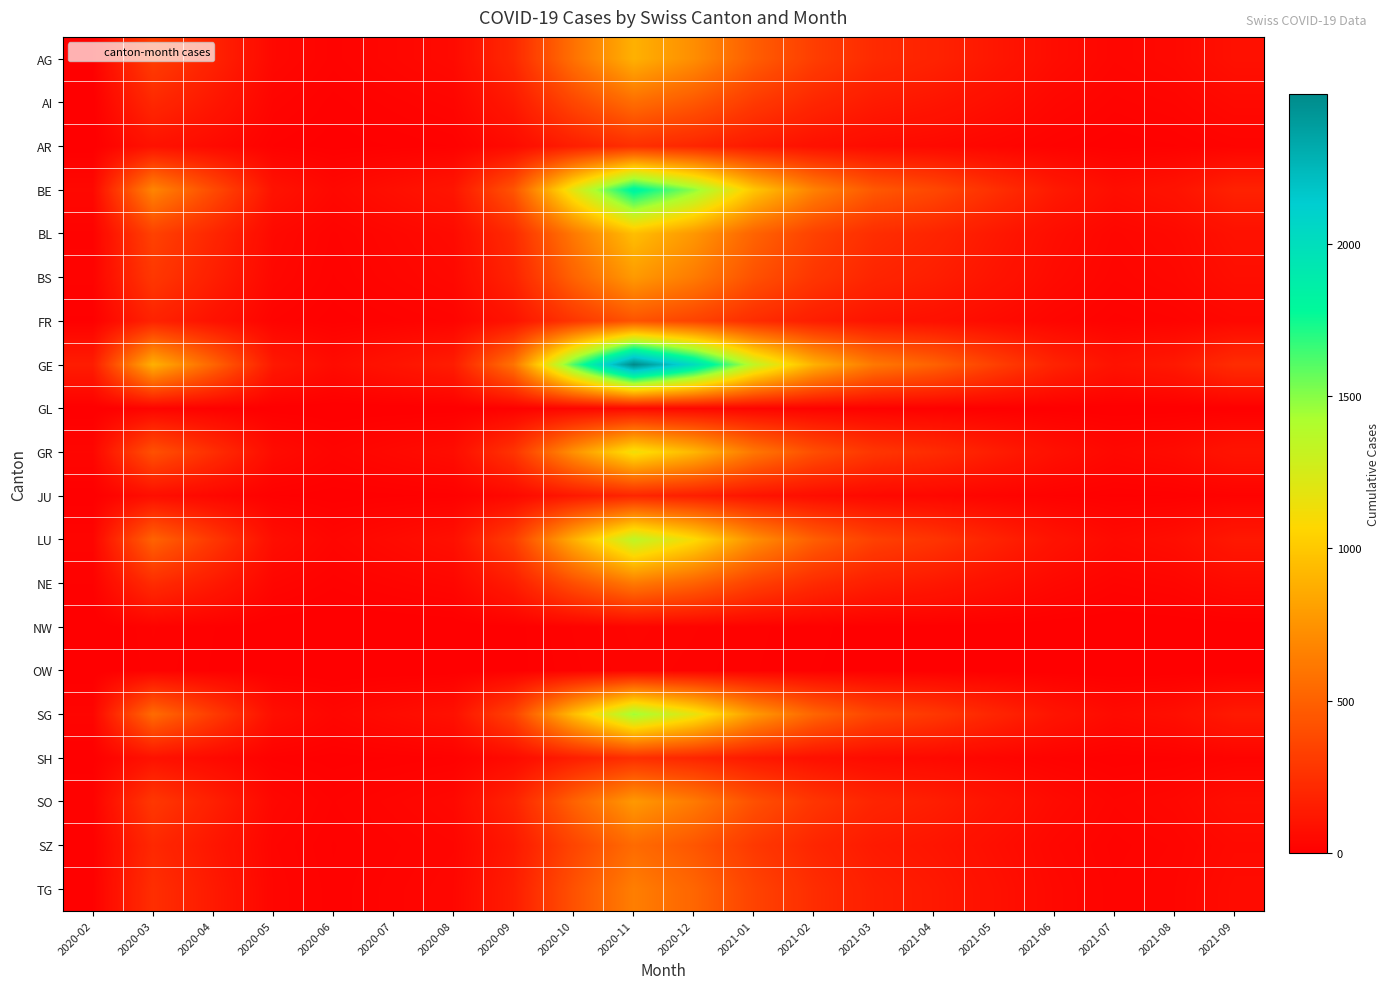

Reading left to right, list all the values displayed in this chart.

AG: 2020-02=12	2020-03=320	2020-04=180	2020-05=45	2020-06=22	2020-07=38	2020-08=55	2020-09=210	2020-10=580	2020-11=890	2020-12=720	2021-01=480	2021-02=320	2021-03=220	2021-04=180	2021-05=120	2021-06=65	2021-07=35	2021-08=48	2021-09=85
AI: 2020-02=2	2020-03=210	2020-04=120	2020-05=28	2020-06=12	2020-07=22	2020-08=32	2020-09=132	2020-10=365	2020-11=560	2020-12=452	2021-01=300	2021-02=200	2021-03=138	2021-04=112	2021-05=75	2021-06=40	2021-07=22	2021-08=30	2021-09=52
AR: 2020-02=3	2020-03=95	2020-04=55	2020-05=14	2020-06=6	2020-07=10	2020-08=15	2020-09=58	2020-10=160	2020-11=245	2020-12=198	2021-01=132	2021-02=88	2021-03=61	2021-04=50	2021-05=33	2021-06=18	2021-07=10	2021-08=14	2021-09=24
BE: 2020-02=45	2020-03=680	2020-04=390	2020-05=98	2020-06=45	2020-07=78	2020-08=112	2020-09=435	2020-10=1200	2020-11=1840	2020-12=1488	2021-01=990	2021-02=660	2021-03=456	2021-04=372	2021-05=248	2021-06=135	2021-07=72	2021-08=99	2021-09=174
BL: 2020-02=18	2020-03=340	2020-04=200	2020-05=50	2020-06=23	2020-07=40	2020-08=58	2020-09=224	2020-10=620	2020-11=950	2020-12=768	2021-01=510	2021-02=340	2021-03=235	2021-04=192	2021-05=128	2021-06=70	2021-07=37	2021-08=51	2021-09=90
BS: 2020-02=22	2020-03=290	2020-04=160	2020-05=42	2020-06=19	2020-07=33	2020-08=47	2020-09=184	2020-10=508	2020-11=780	2020-12=630	2021-01=420	2021-02=280	2021-03=193	2021-04=157	2021-05=105	2021-06=57	2021-07=30	2021-08=42	2021-09=73
FR: 2020-02=8	2020-03=180	2020-04=95	2020-05=24	2020-06=11	2020-07=18	2020-08=26	2020-09=102	2020-10=280	2020-11=430	2020-12=348	2021-01=232	2021-02=154	2021-03=106	2021-04=87	2021-05=58	2021-06=32	2021-07=17	2021-08=23	2021-09=40
GE: 2020-02=150	2020-03=890	2020-04=520	2020-05=130	2020-06=62	2020-07=105	2020-08=150	2020-09=590	2020-10=1620	2020-11=2490	2020-12=2012	2021-01=1340	2021-02=892	2021-03=616	2021-04=502	2021-05=335	2021-06=182	2021-07=97	2021-08=132	2021-09=233
GL: 2020-02=1	2020-03=25	2020-04=12	2020-05=3	2020-06=1	2020-07=2	2020-08=3	2020-09=12	2020-10=34	2020-11=52	2020-12=42	2021-01=28	2021-02=18	2021-03=13	2021-04=10	2021-05=7	2021-06=4	2021-07=2	2021-08=3	2021-09=5
GR: 2020-02=35	2020-03=420	2020-04=240	2020-05=62	2020-06=28	2020-07=48	2020-08=68	2020-09=268	2020-10=740	2020-11=1135	2020-12=918	2021-01=610	2021-02=407	2021-03=281	2021-04=229	2021-05=153	2021-06=83	2021-07=44	2021-08=61	2021-09=107
JU: 2020-02=4	2020-03=75	2020-04=40	2020-05=10	2020-06=5	2020-07=8	2020-08=12	2020-09=46	2020-10=128	2020-11=196	2020-12=158	2021-01=105	2021-02=70	2021-03=48	2021-04=39	2021-05=26	2021-06=14	2021-07=8	2021-08=10	2021-09=18
LU: 2020-02=28	2020-03=510	2020-04=290	2020-05=72	2020-06=33	2020-07=57	2020-08=82	2020-09=320	2020-10=882	2020-11=1353	2020-12=1094	2021-01=728	2021-02=485	2021-03=335	2021-04=273	2021-05=182	2021-06=99	2021-07=53	2021-08=72	2021-09=127
NE: 2020-02=15	2020-03=230	2020-04=135	2020-05=34	2020-06=16	2020-07=27	2020-08=38	2020-09=148	2020-10=408	2020-11=626	2020-12=506	2021-01=337	2021-02=224	2021-03=155	2021-04=126	2021-05=84	2021-06=46	2021-07=24	2021-08=33	2021-09=59
NW: 2020-02=1	2020-03=20	2020-04=10	2020-05=2	2020-06=1	2020-07=1	2020-08=2	2020-09=7	2020-10=20	2020-11=31	2020-12=25	2021-01=16	2021-02=11	2021-03=7	2021-04=6	2021-05=4	2021-06=2	2021-07=1	2021-08=2	2021-09=3
OW: 2020-02=1	2020-03=18	2020-04=9	2020-05=2	2020-06=1	2020-07=1	2020-08=2	2020-09=7	2020-10=18	2020-11=28	2020-12=22	2021-01=15	2021-02=10	2021-03=7	2021-04=5	2021-05=4	2021-06=2	2021-07=1	2021-08=2	2021-09=3
SG: 2020-02=30	2020-03=550	2020-04=310	2020-05=78	2020-06=36	2020-07=62	2020-08=88	2020-09=344	2020-10=948	2020-11=1454	2020-12=1175	2021-01=782	2021-02=520	2021-03=360	2021-04=293	2021-05=196	2021-06=106	2021-07=57	2021-08=77	2021-09=136
SH: 2020-02=5	2020-03=95	2020-04=52	2020-05=13	2020-06=6	2020-07=10	2020-08=15	2020-09=57	2020-10=158	2020-11=242	2020-12=196	2021-01=130	2021-02=87	2021-03=60	2021-04=49	2021-05=33	2021-06=18	2021-07=10	2021-08=13	2021-09=23
SO: 2020-02=18	2020-03=290	2020-04=165	2020-05=41	2020-06=19	2020-07=32	2020-08=47	2020-09=183	2020-10=504	2020-11=774	2020-12=626	2021-01=416	2021-02=278	2021-03=192	2021-04=157	2021-05=104	2021-06=57	2021-07=30	2021-08=42	2021-09=74
SZ: 2020-02=10	2020-03=210	2020-04=118	2020-05=30	2020-06=14	2020-07=23	2020-08=33	2020-09=130	2020-10=358	2020-11=549	2020-12=444	2021-01=295	2021-02=197	2021-03=136	2021-04=111	2021-05=74	2021-06=40	2021-07=22	2021-08=30	2021-09=52
TG: 2020-02=12	2020-03=240	2020-04=135	2020-05=34	2020-06=16	2020-07=27	2020-08=39	2020-09=152	2020-10=420	2020-11=645	2020-12=521	2021-01=347	2021-02=232	2021-03=160	2021-04=130	2021-05=87	2021-06=47	2021-07=25	2021-08=34	2021-09=61